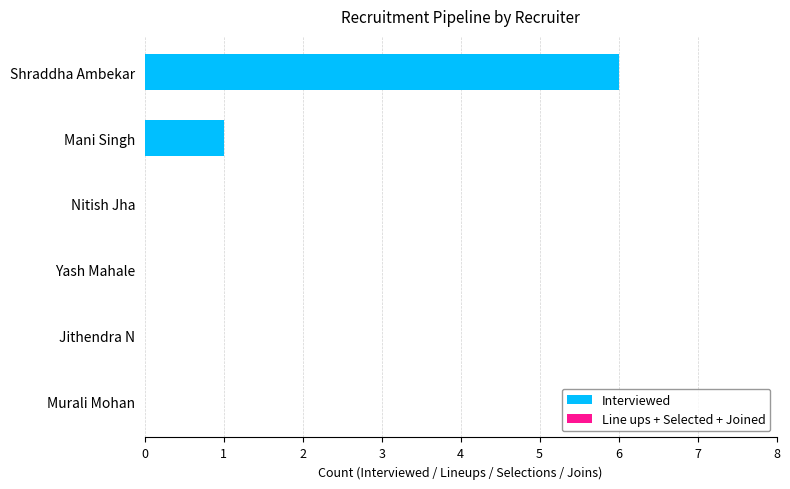

The chart shows a value of -4 at Murali Mohan. True or false?

False